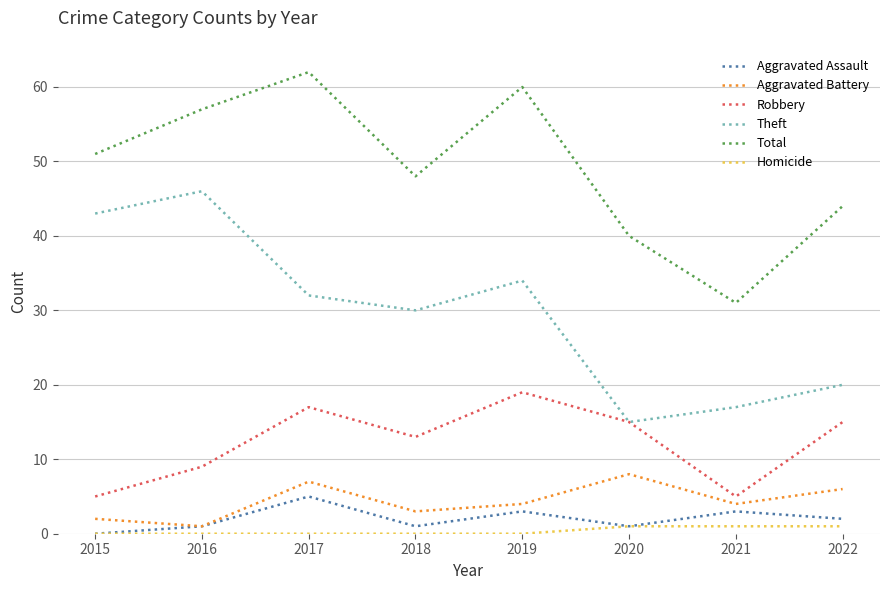

Is the value of Theft at 2020 greater than the value of Aggravated Battery at 2022?

Yes